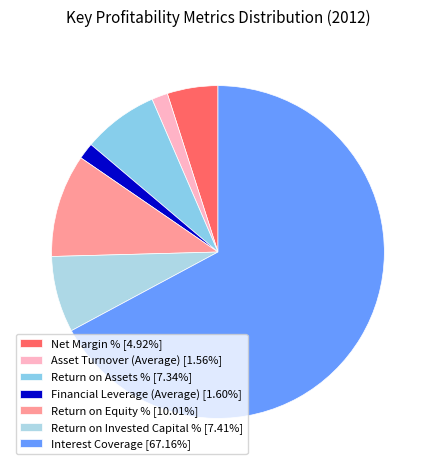

To the nearest percent, what is the combined percentage of Asset Turnover (Average) and Financial Leverage (Average)?

3%